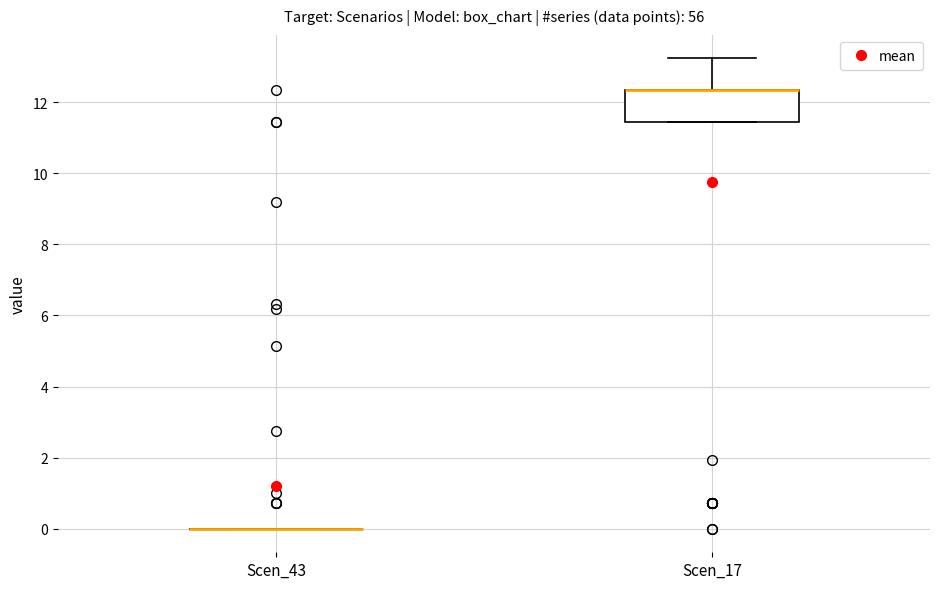

Reading left to right, transcribe this box plot: for each box, give where its median line is, the range the box spans, and where its two whiskers end, as read against the y-axis. The values are not printed on the chart, so give them approximately, as read against the axis.

Scen_43: box collapsed to a line at 0.0, whiskers 0.0 to 0.0
Scen_17: median 12.4 (drawn on the box's upper edge), box 11.4 to 12.4, whiskers 11.4 to 13.2